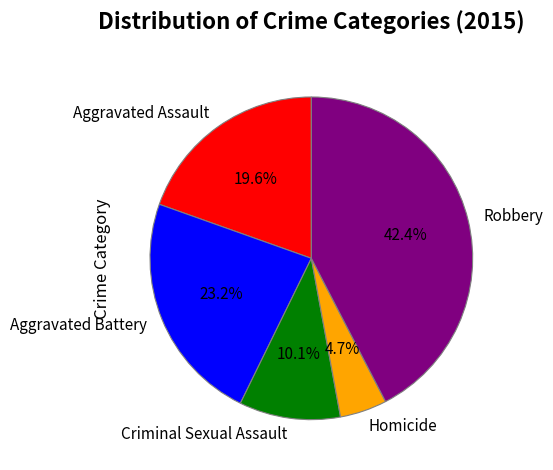

Is there a majority slice in this chart?

No